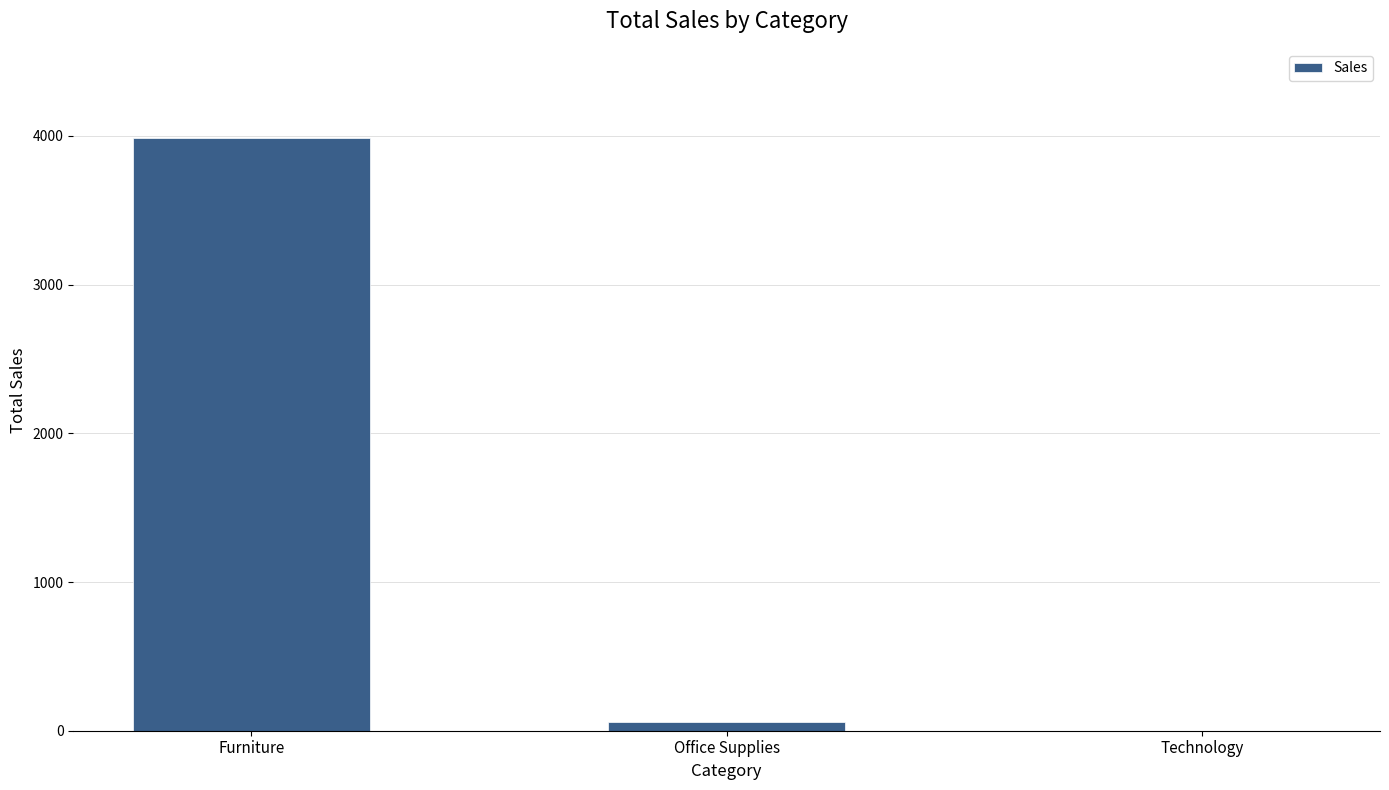

Between Technology and Furniture, which is larger?

Furniture